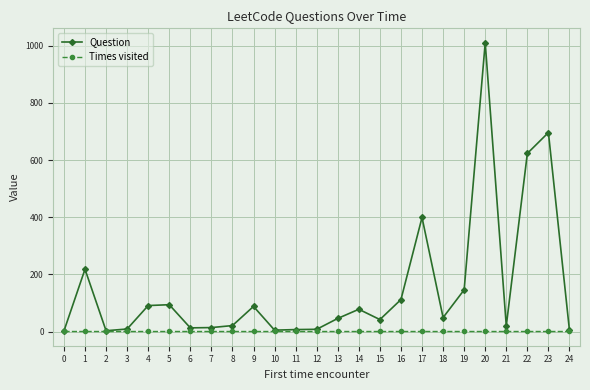

What is the maximum value for Question?

1010